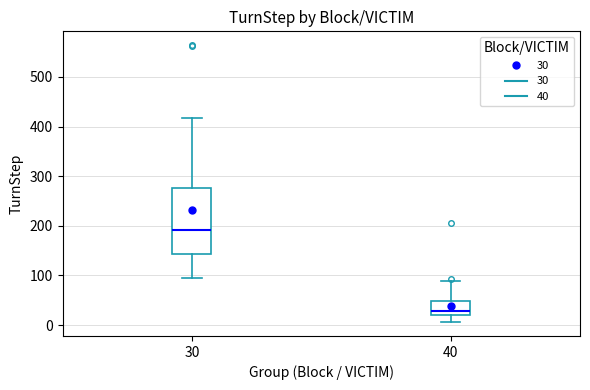

Where is the lower edge of the box at x = 30 on the y-axis? The values are not printed on the chart, so give them approximately, as read against the axis.

140